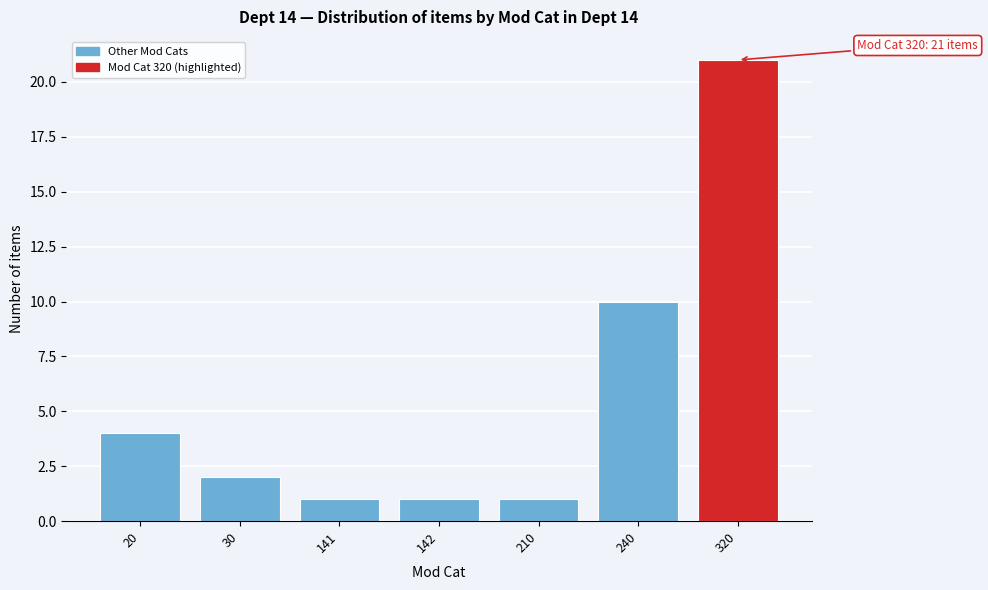

Reading left to right, extract all data points from this chart.

20=4	30=2	141=1	142=1	210=1	240=10	320=21